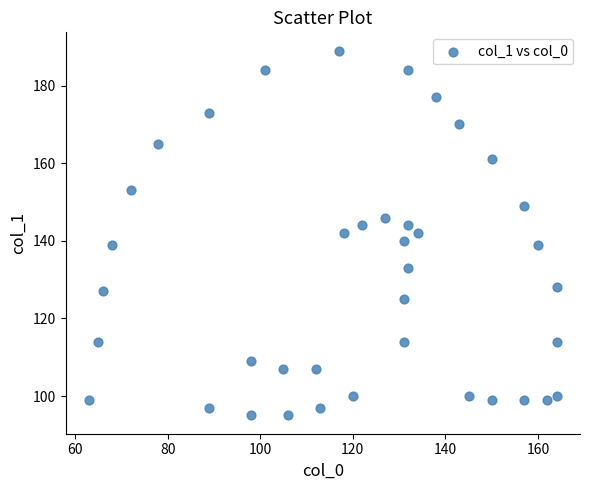

What is the range of Y values (max minus min)?

94